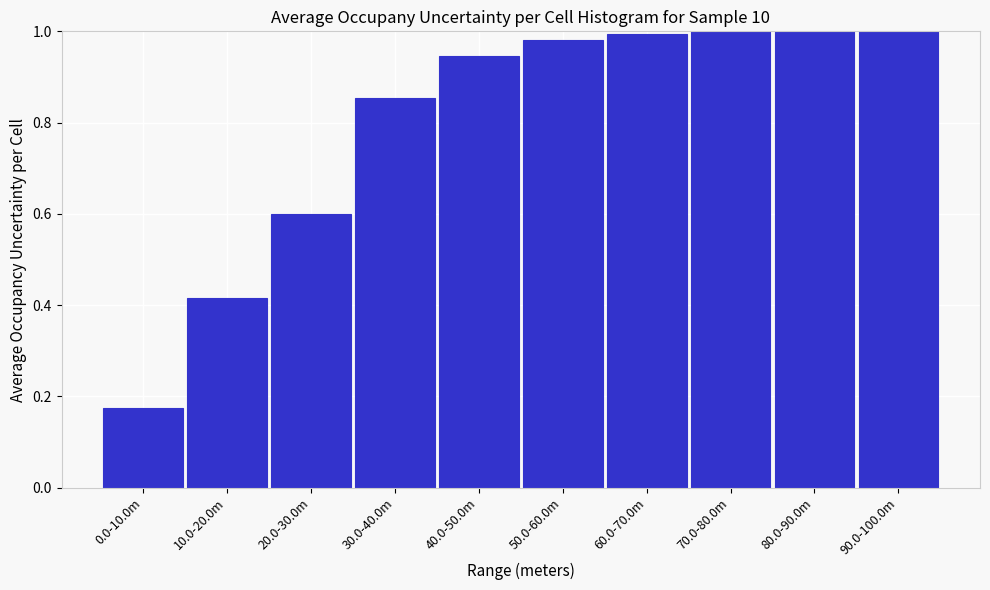

The value at 70.0-80.0m is 1.0. True or false?

True